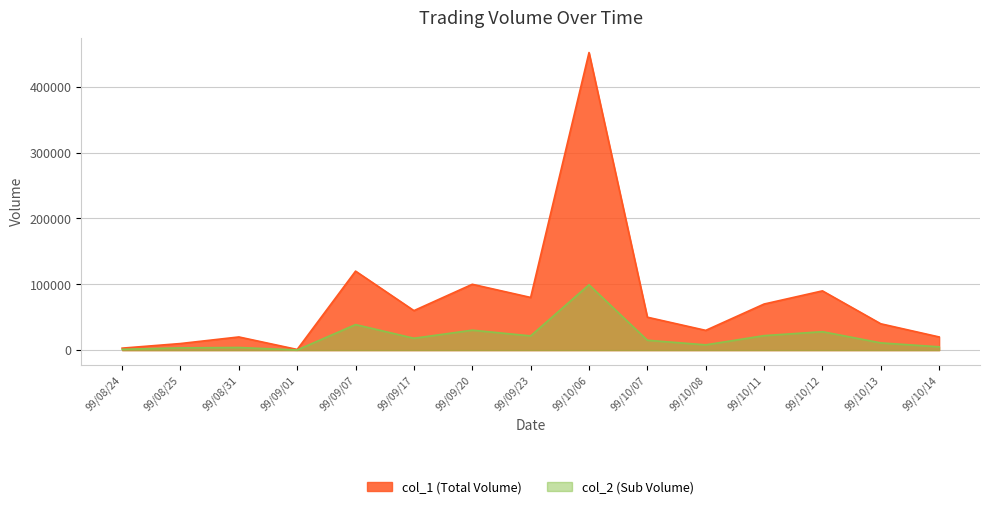

What is the greatest value displayed?

452000